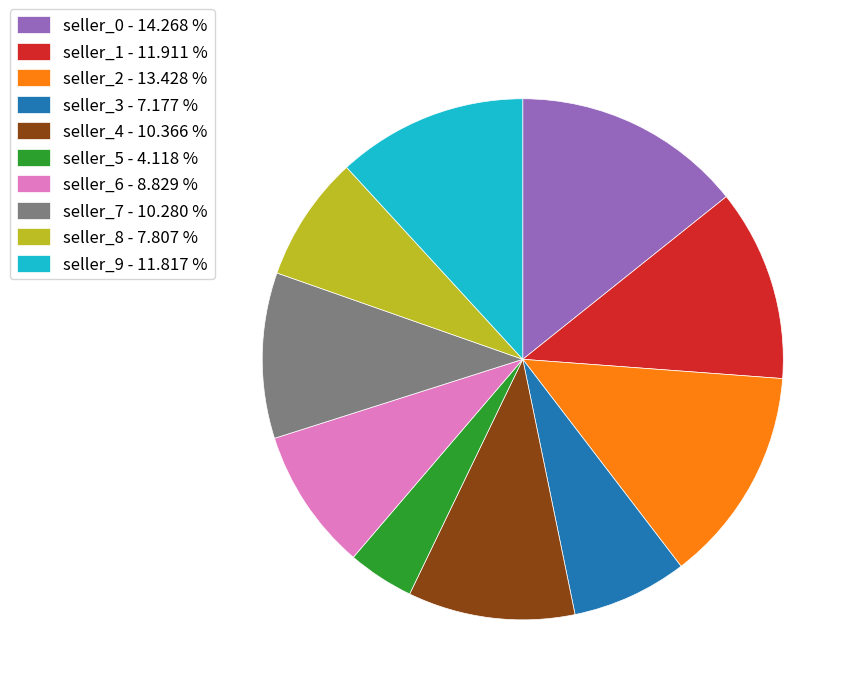

The seller_8 slice represents 16% of the pie. True or false?

False